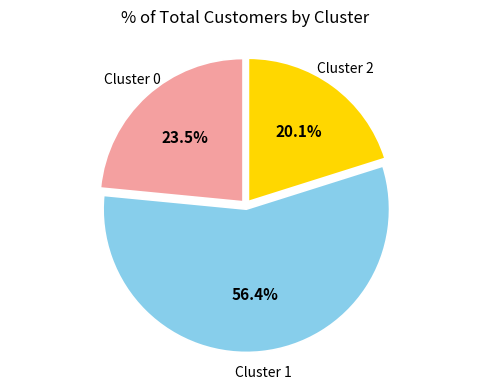

Does any single category account for the majority?

Yes